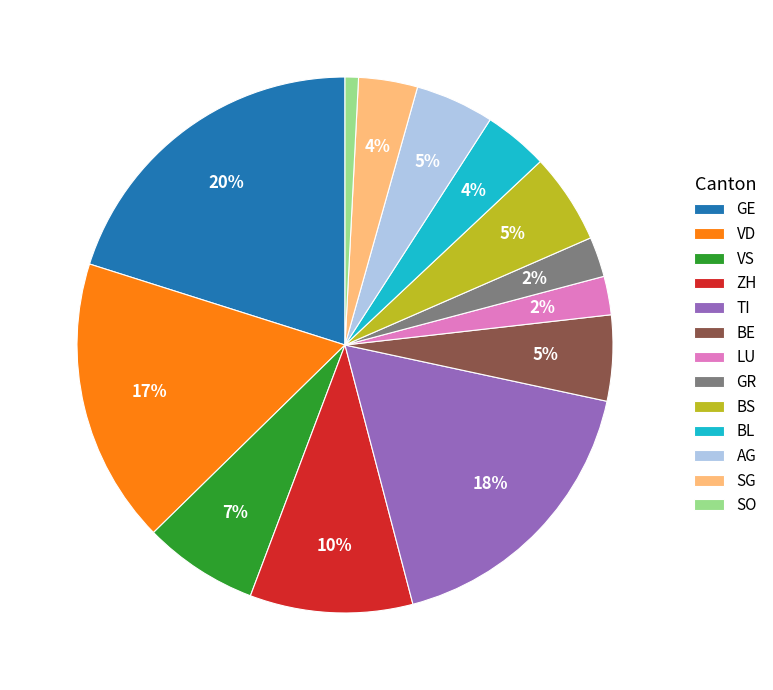

True or false: GR accounts for 11% of the total.

False